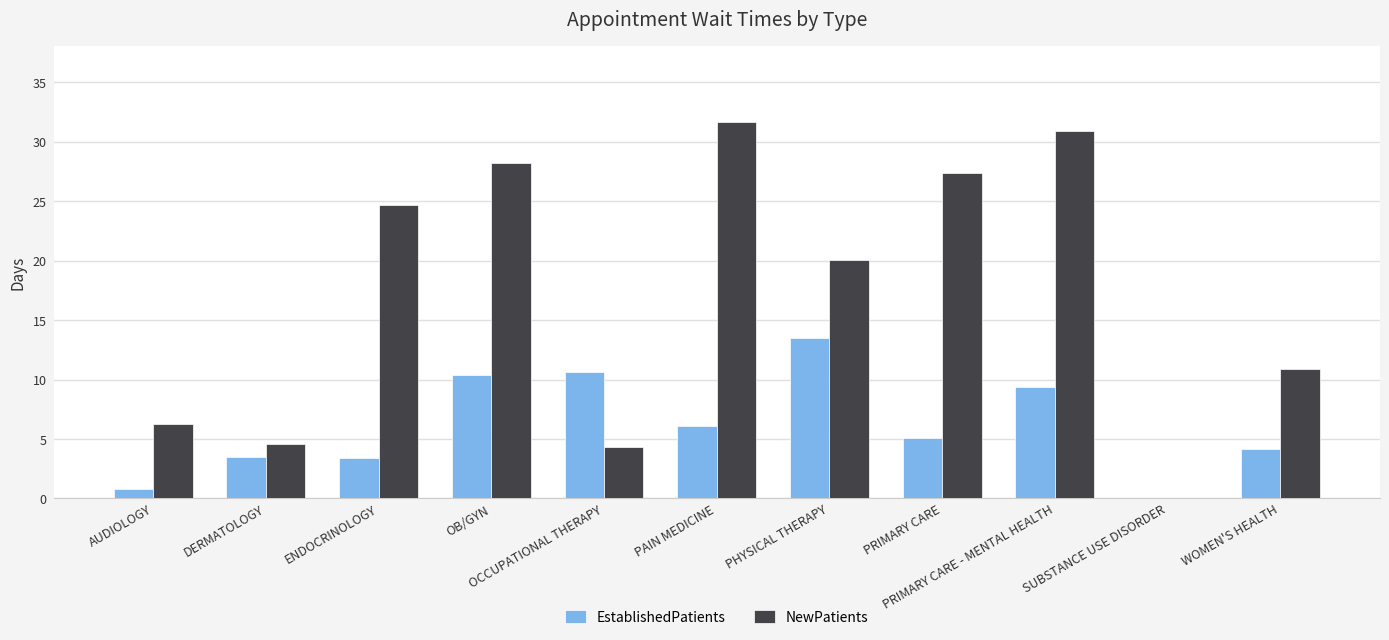

What is the sum of the NewPatients values at DERMATOLOGY and OCCUPATIONAL THERAPY?

8.9